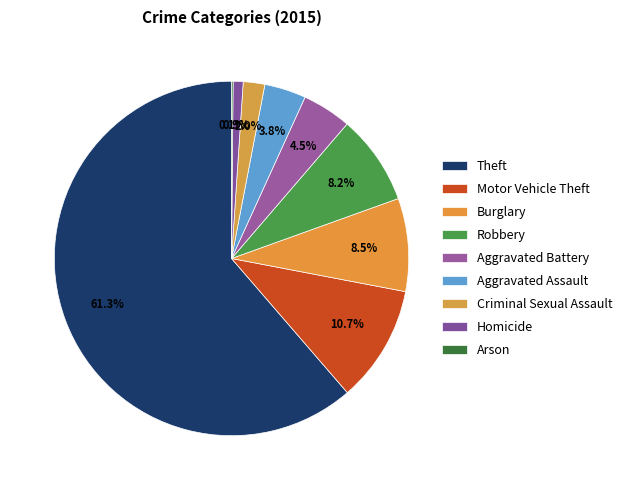

How many segments does this pie chart have?

9